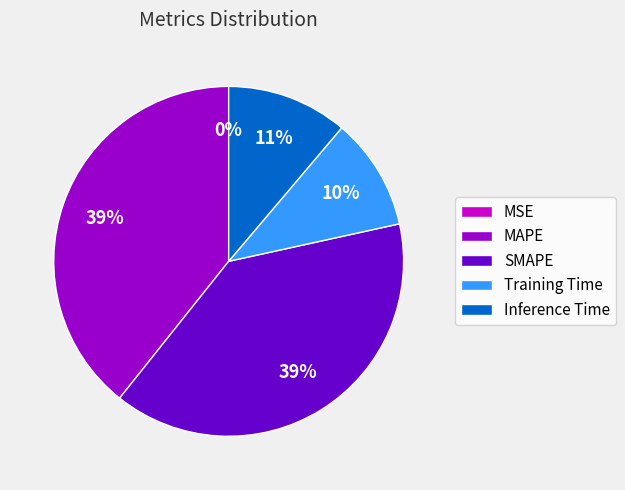

To the nearest percent, what is the average slice percentage?

20%